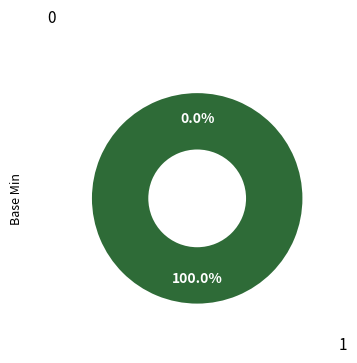

Do 1 and 0 together represent more than half of the pie?

Yes